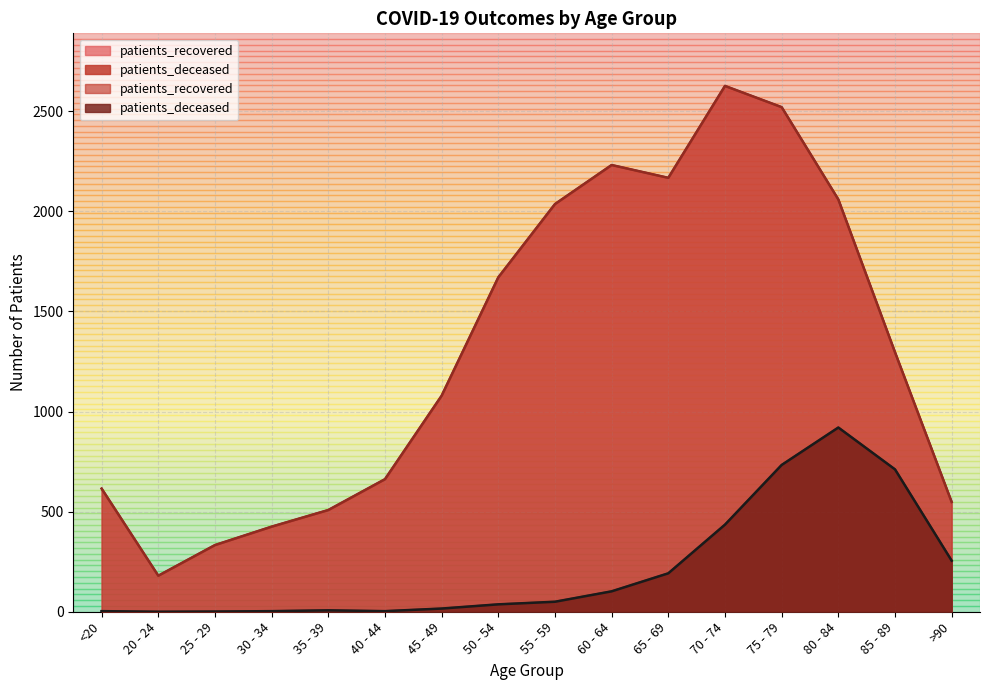

The value of patients_recovered at 25 - 29 is 155. True or false?

False